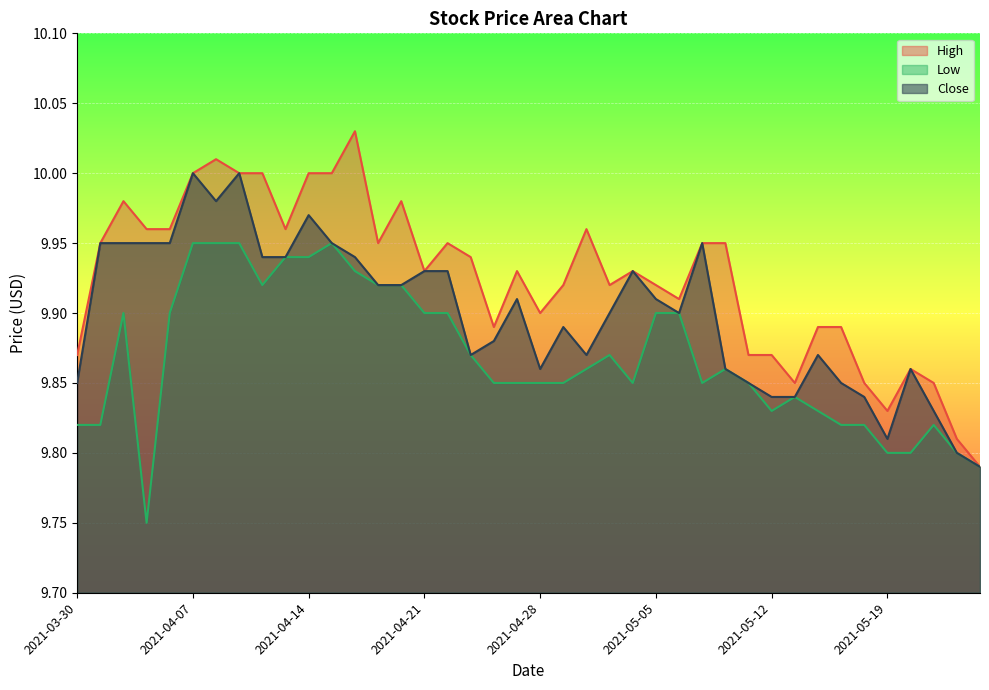

Where is the first local maximum for Low?

2021-04-01